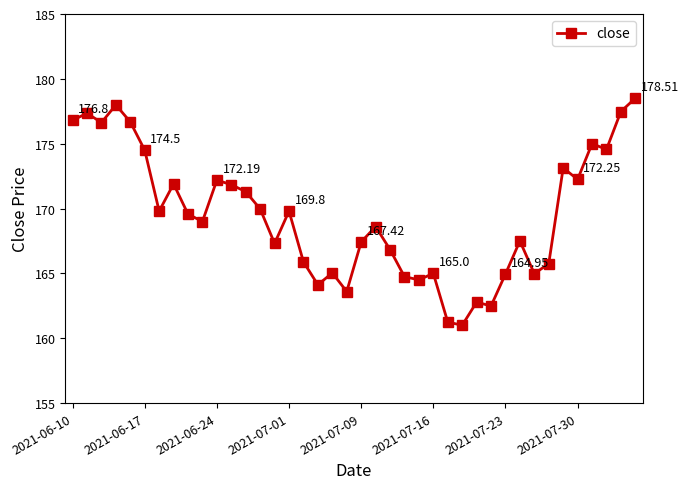

True or false: the data has more than 0 interior local peaks.

True